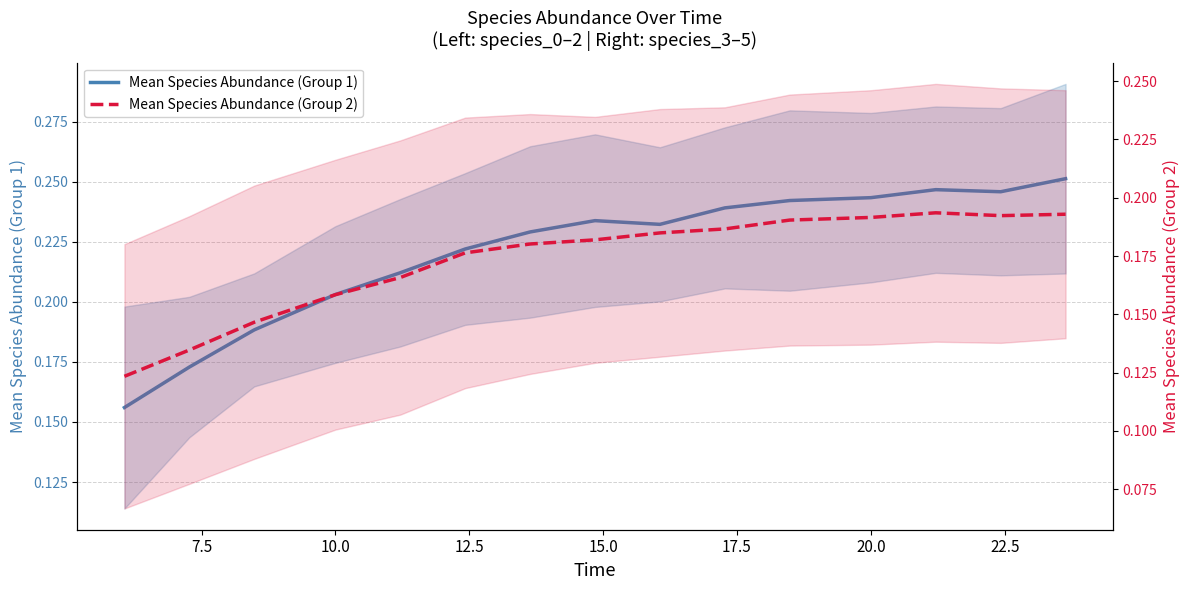

How many lines are shown in the chart?

2